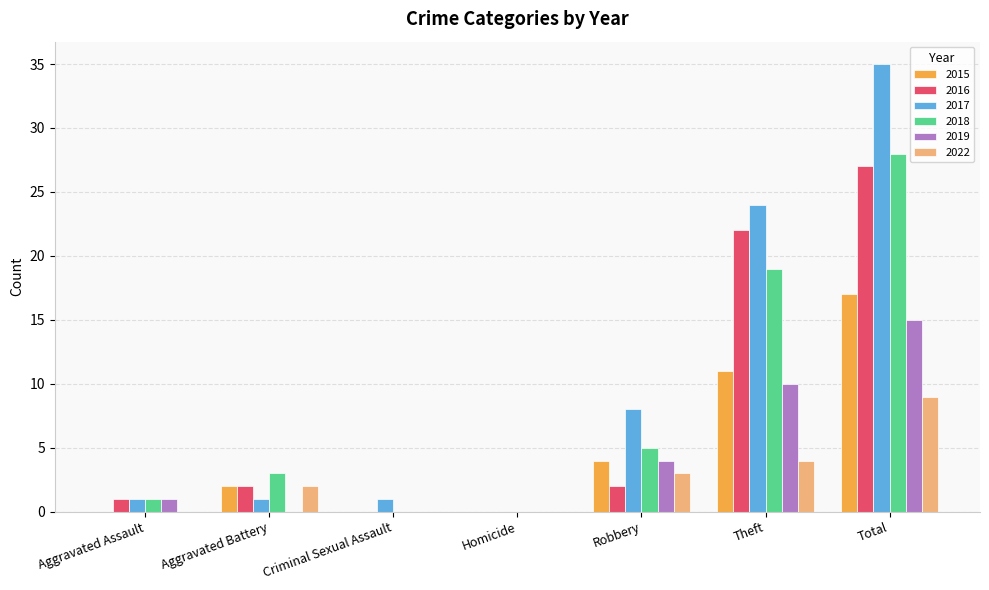

What is the greatest value displayed?

35